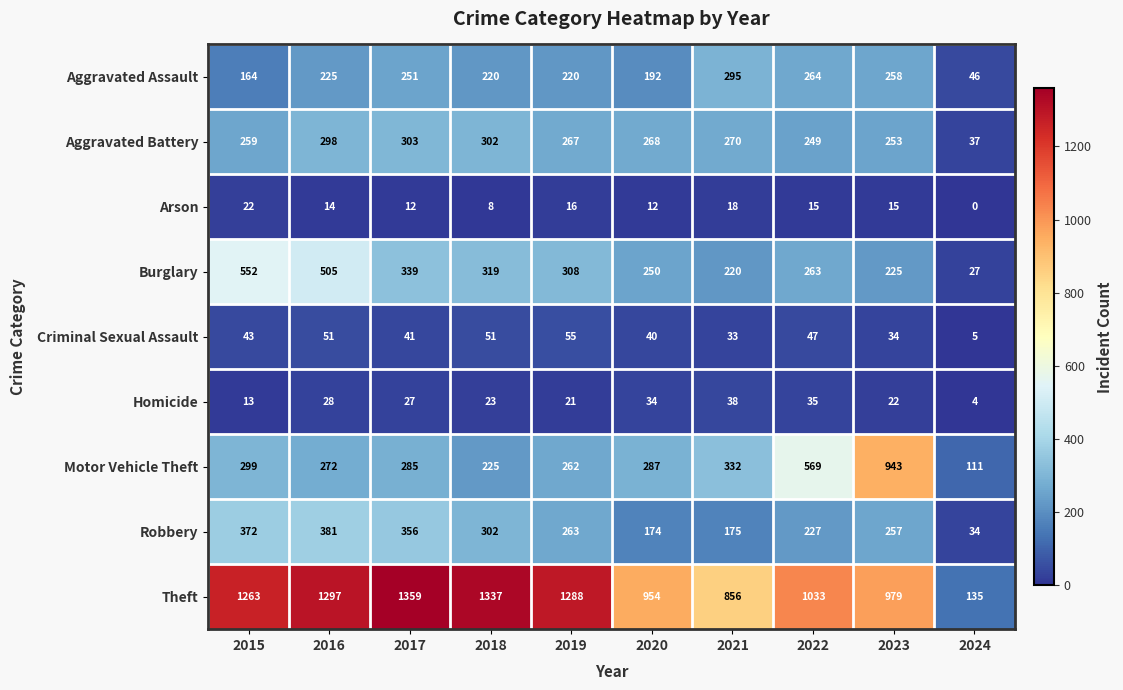

What is the sum of all Arson values?

132